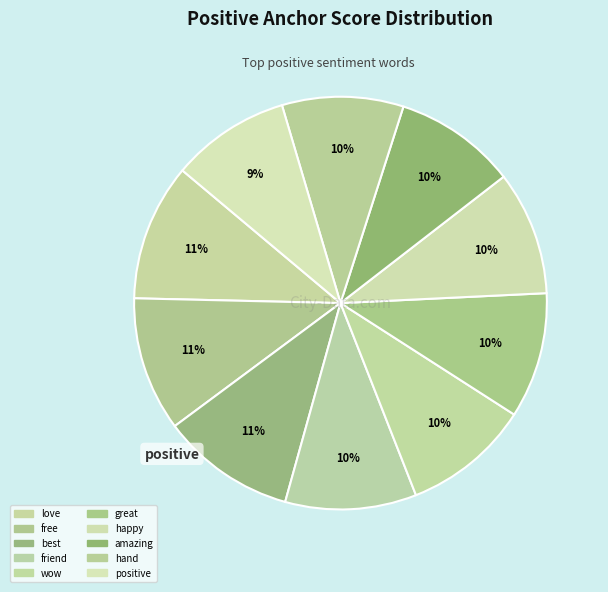

True or false: best accounts for 11% of the total.

True